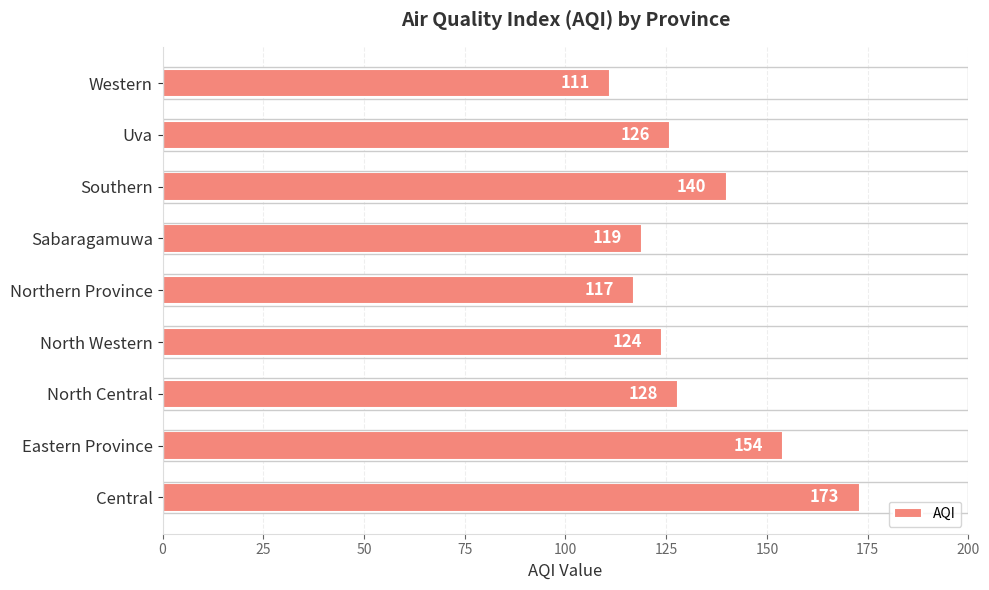

What is the maximum value shown in the chart?

173